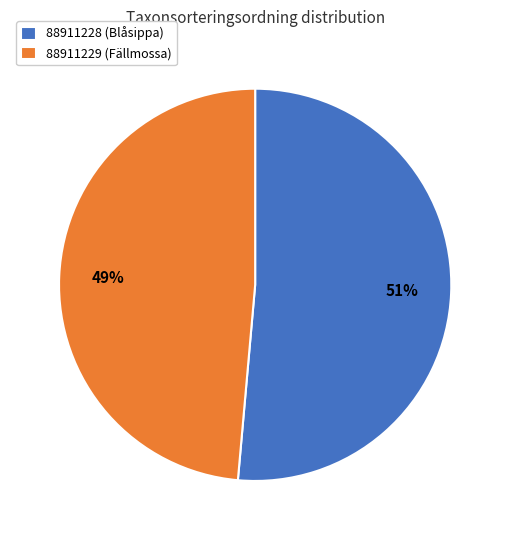

Combined, do 88911229 (Fällmossa) and 88911228 (Blåsippa) account for over 50%?

Yes